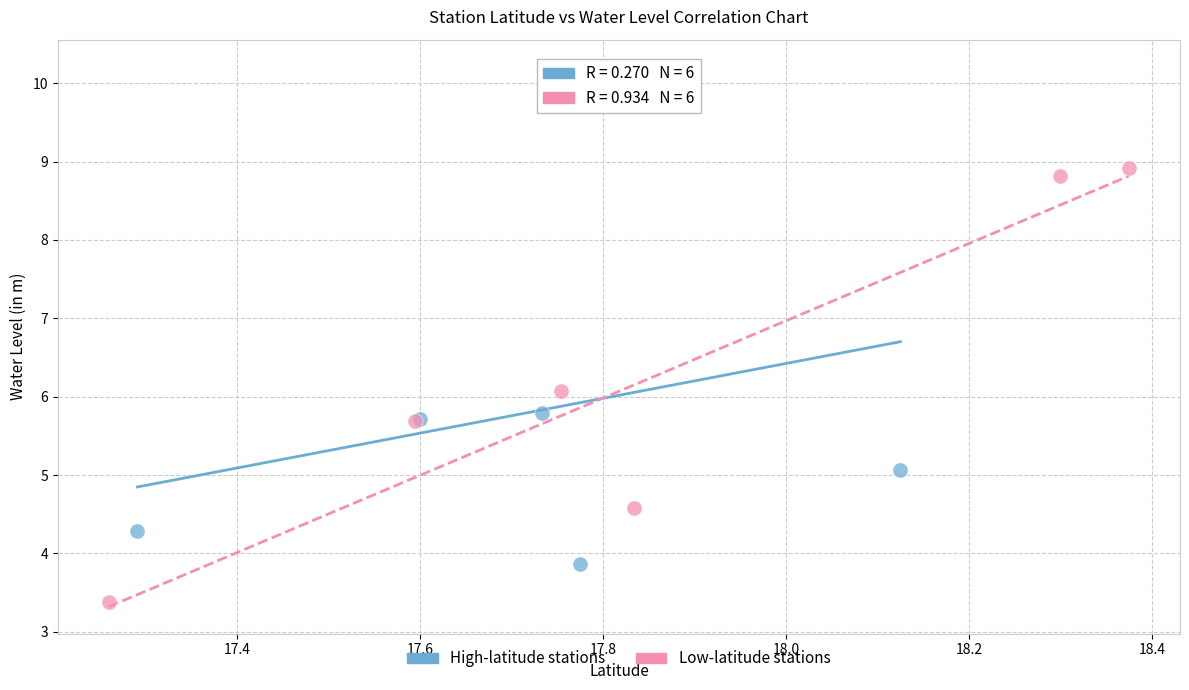

Which series reaches the maximum Y coordinate?

High-latitude stations